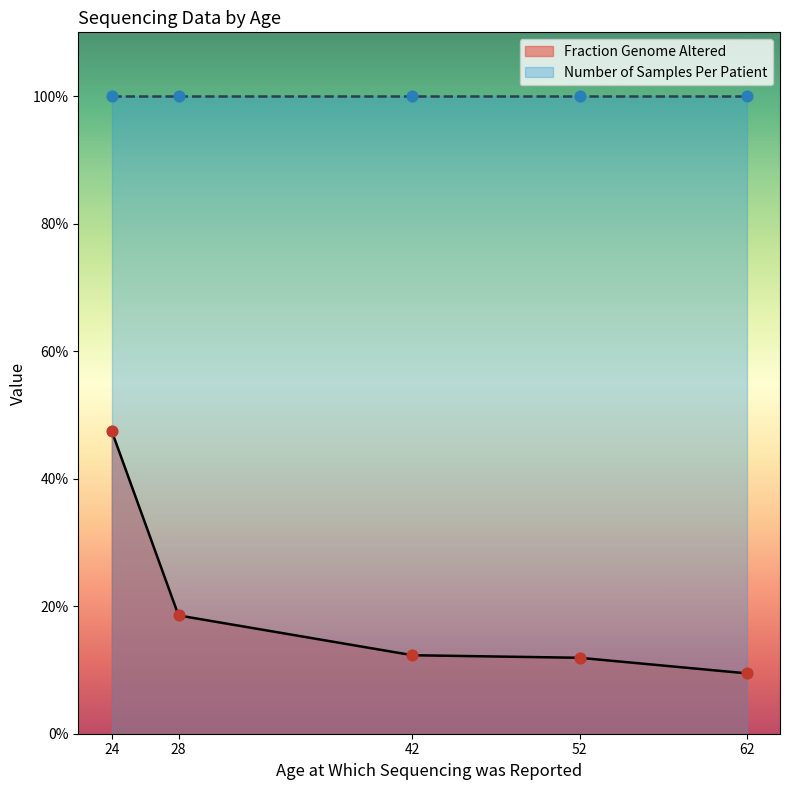

At which category is the sum across all series the highest?

24